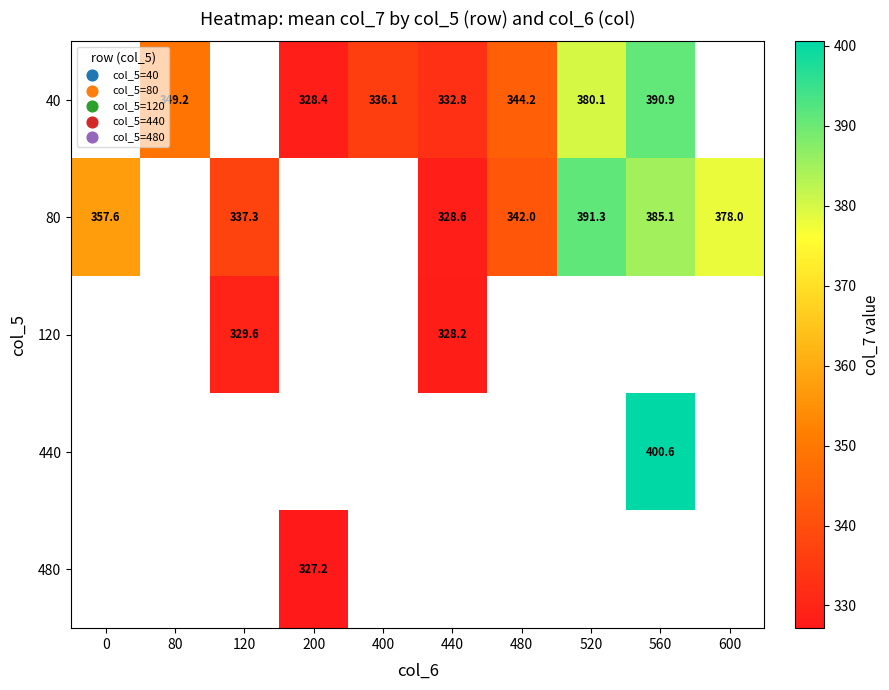

Which series has the largest range (max minus min)?

80